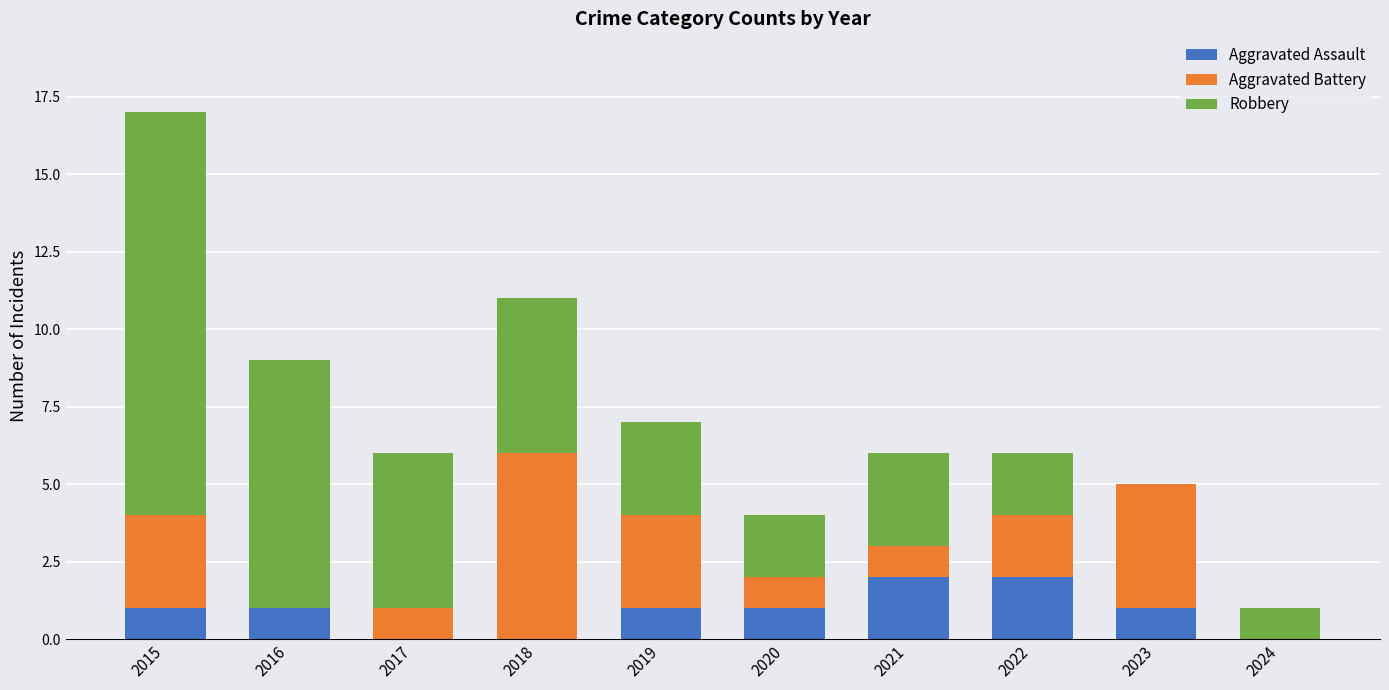

Are the bars horizontal?

No